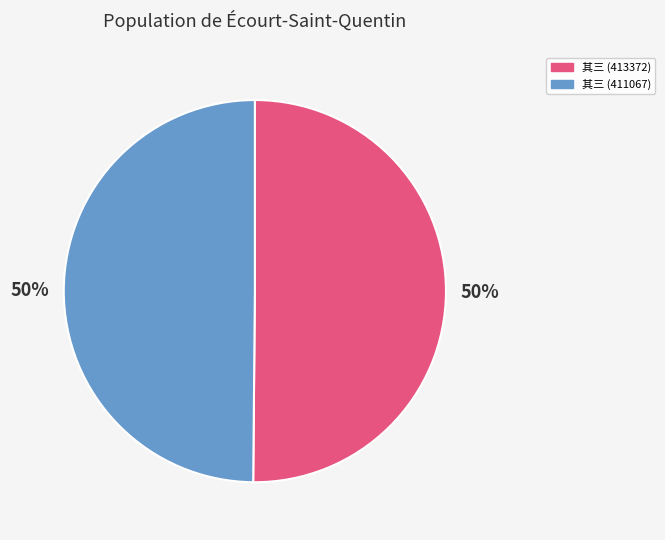

Count the number of slices in the pie.

2